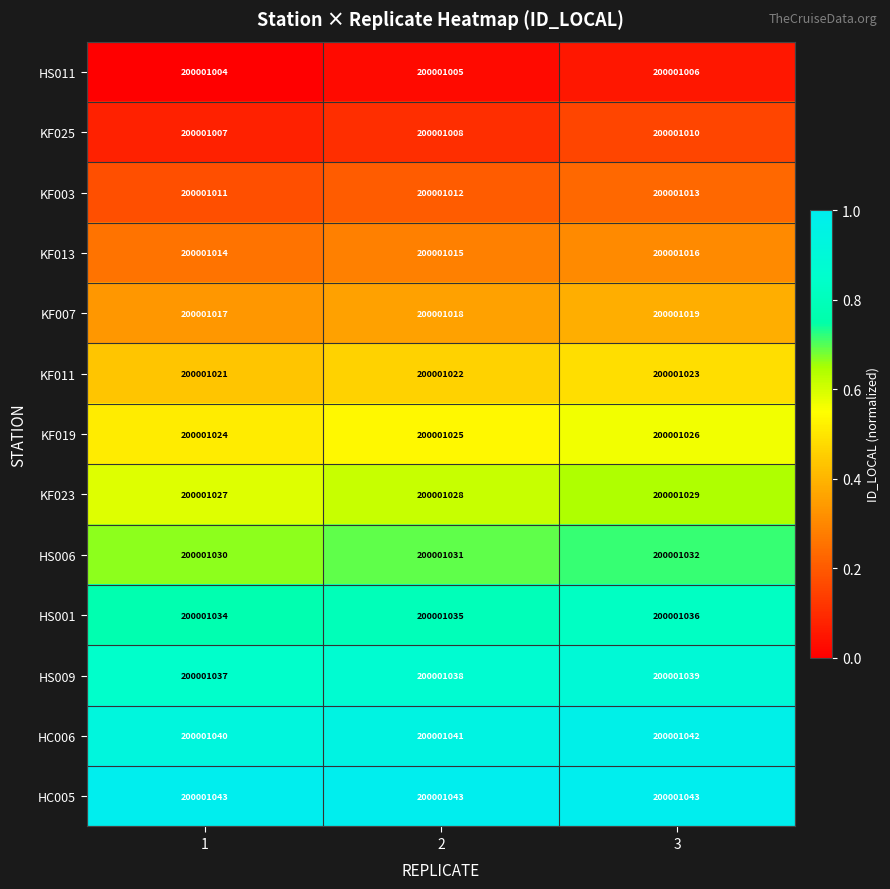

The value of KF019 at 3 is 0.6. True or false?

True